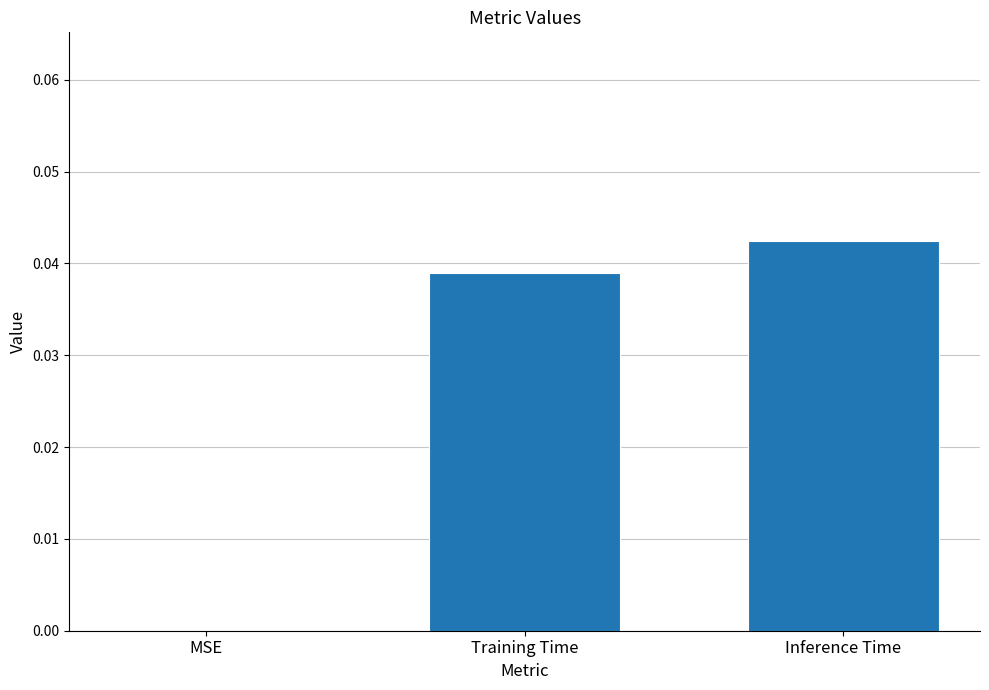

At which category does the chart reach its peak across all series?

Inference Time